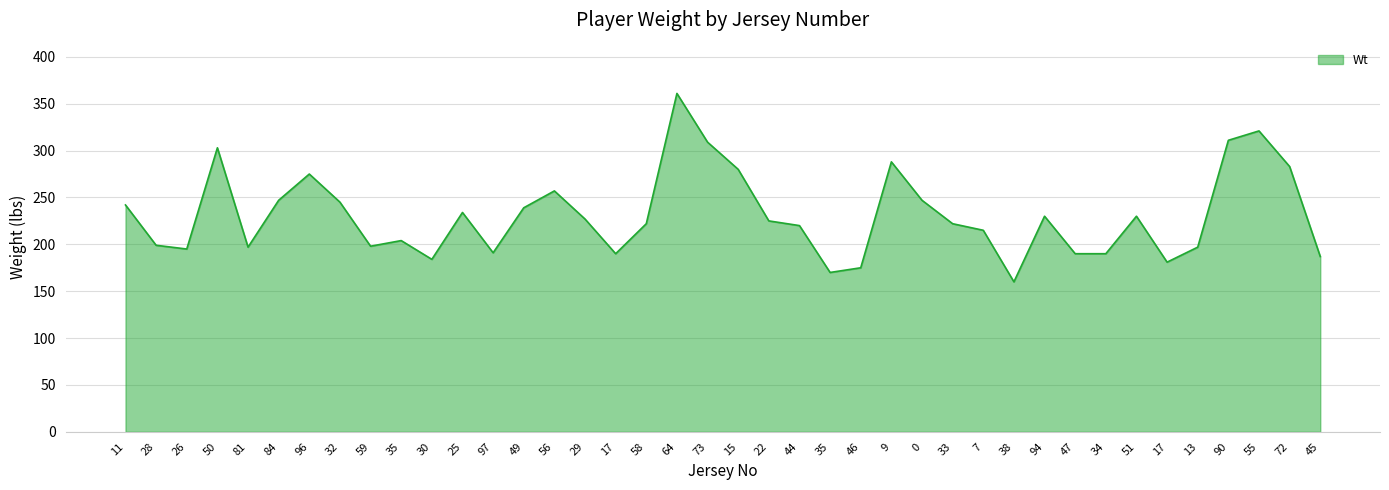

At which label is the value closest to 260?

56